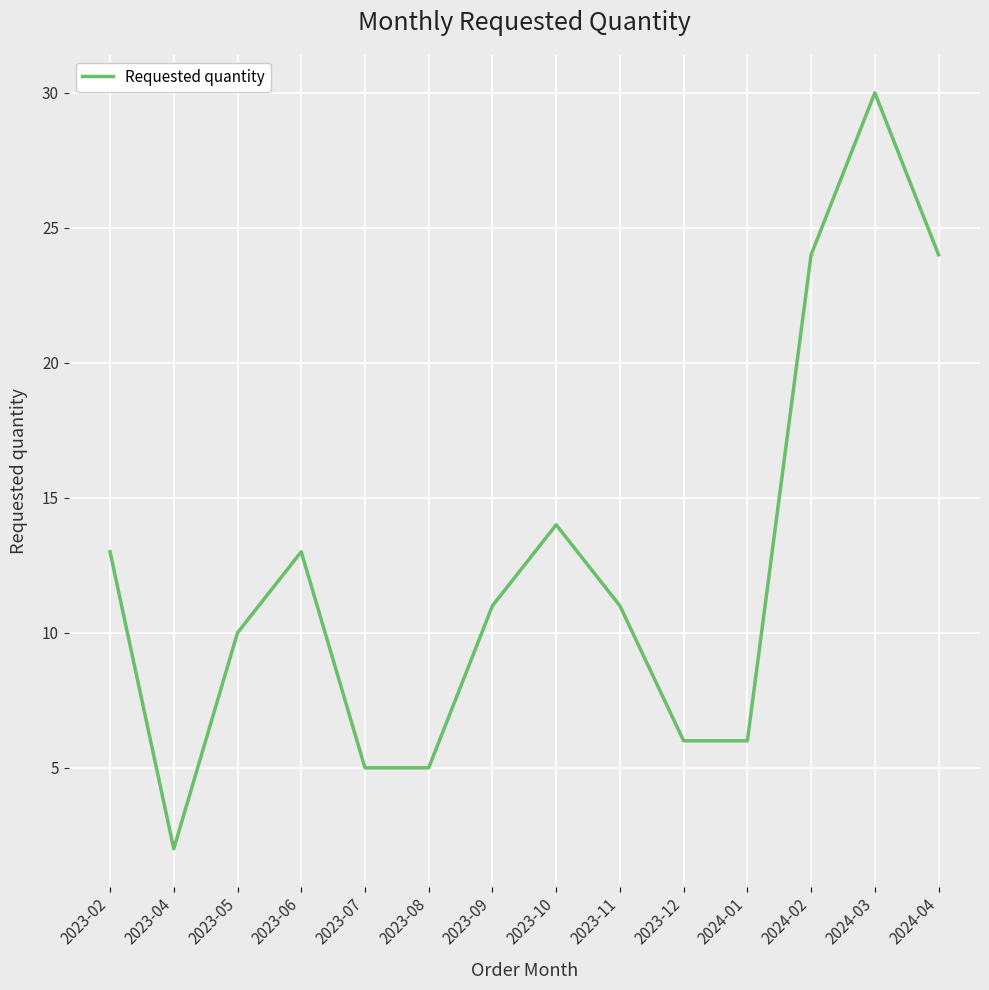

What value does the data have at 2023-04?

2